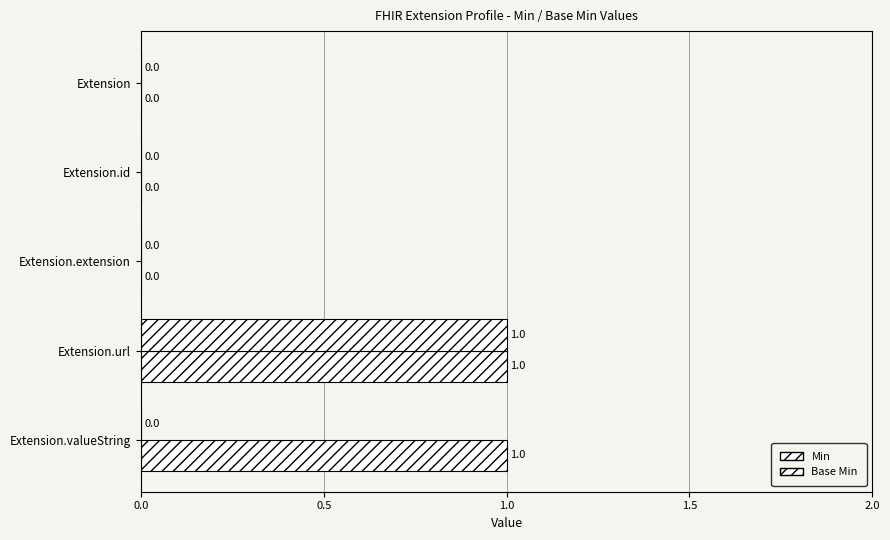

How many values in the Base Min series exceed 0?

1